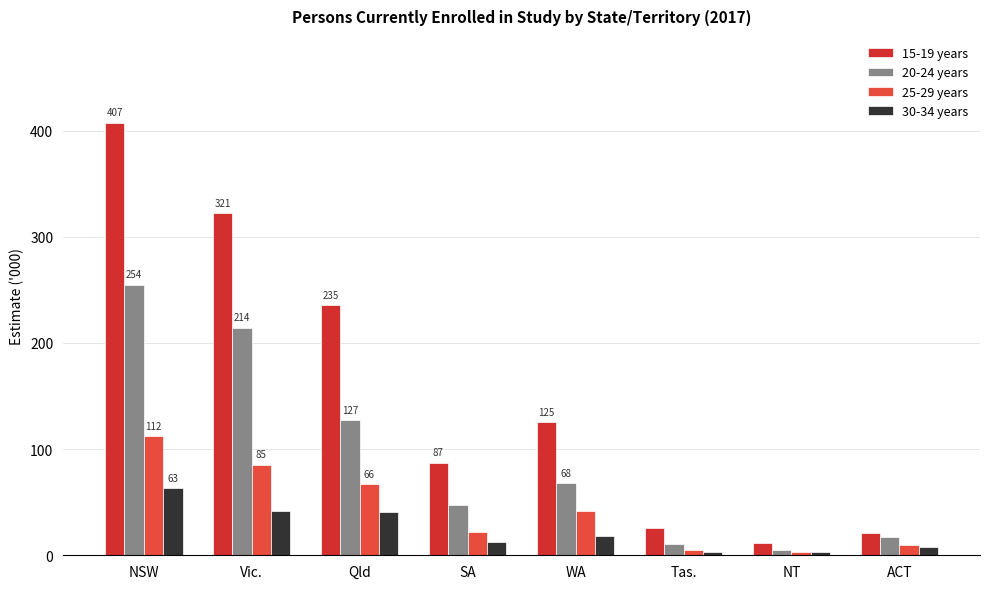

What position from the left is ACT?

8